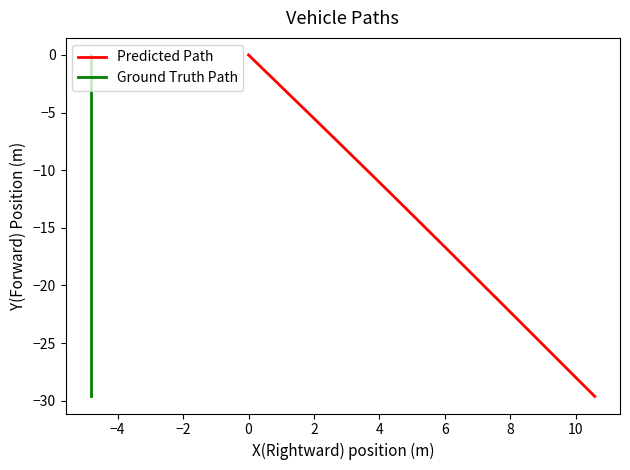

At which category is the sum across all series the highest?

−6